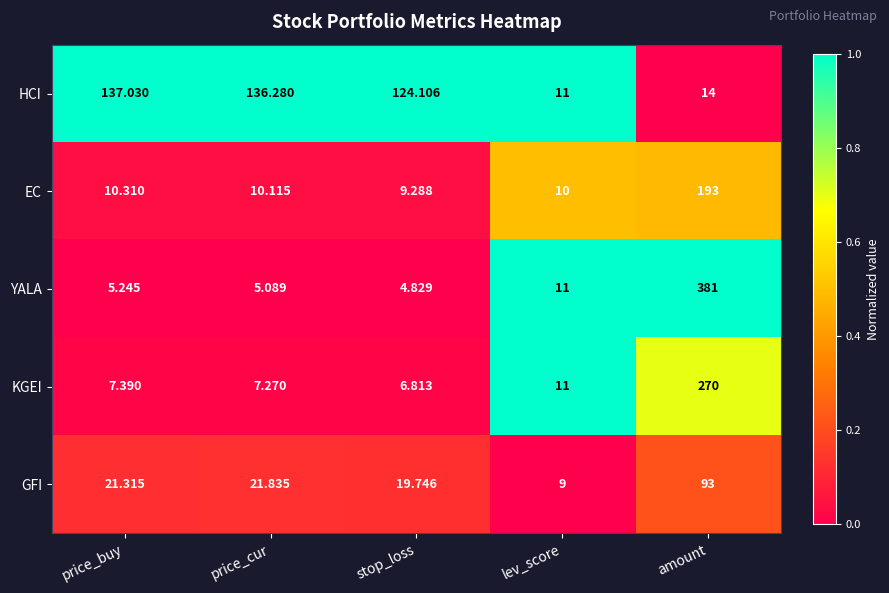

What is the maximum value shown in the chart?

381.0